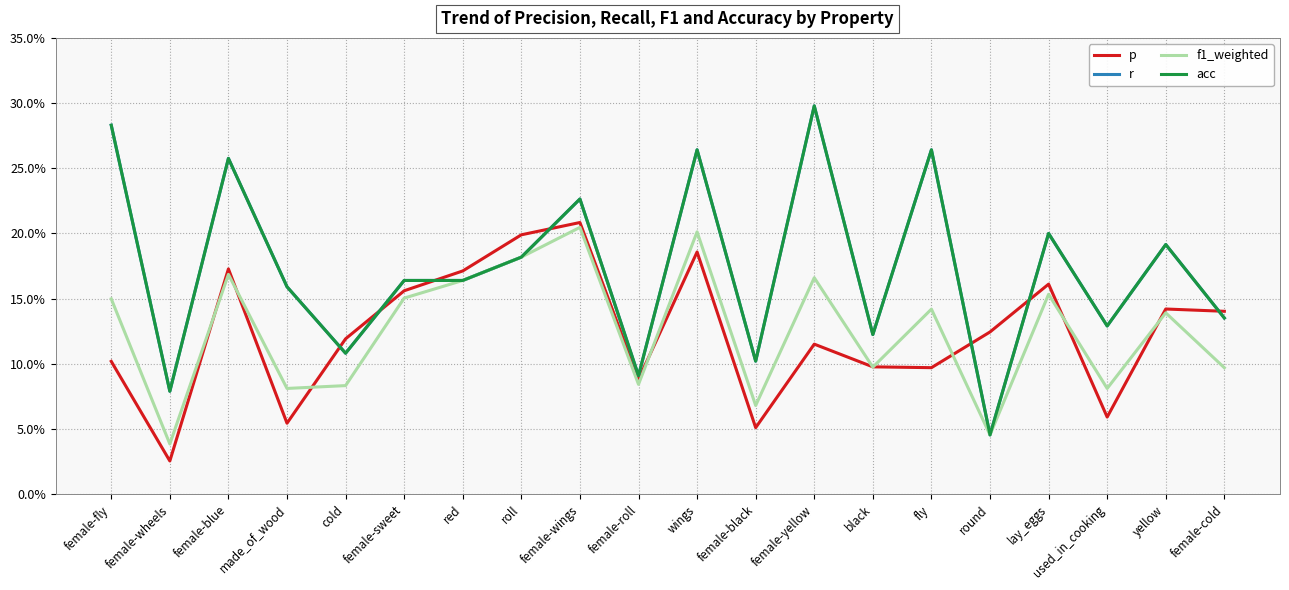

Does the chart display data point markers on the line(s)?

No